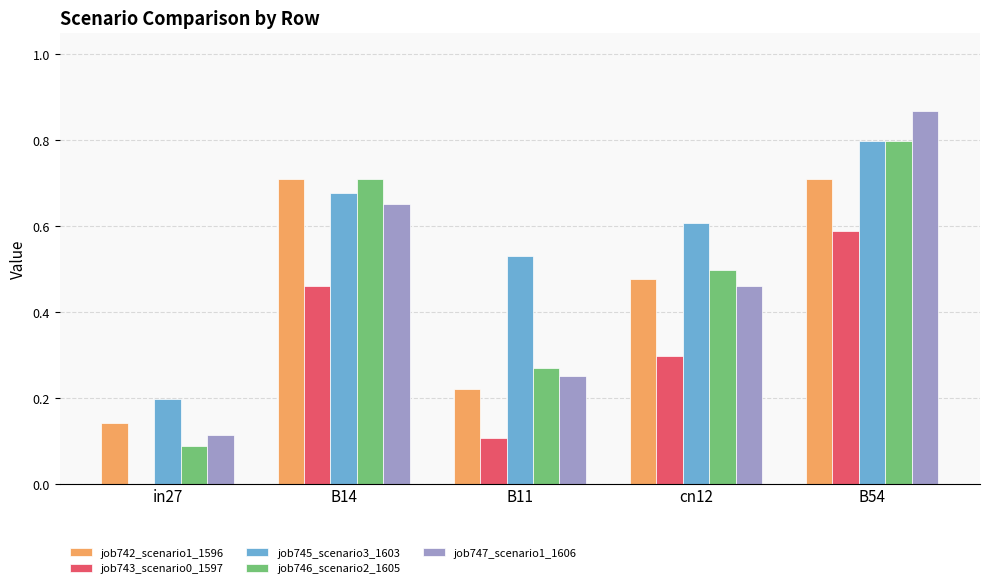

What are all the series names shown in the legend?

job742_scenario1_1596, job743_scenario0_1597, job745_scenario3_1603, job746_scenario2_1605, job747_scenario1_1606